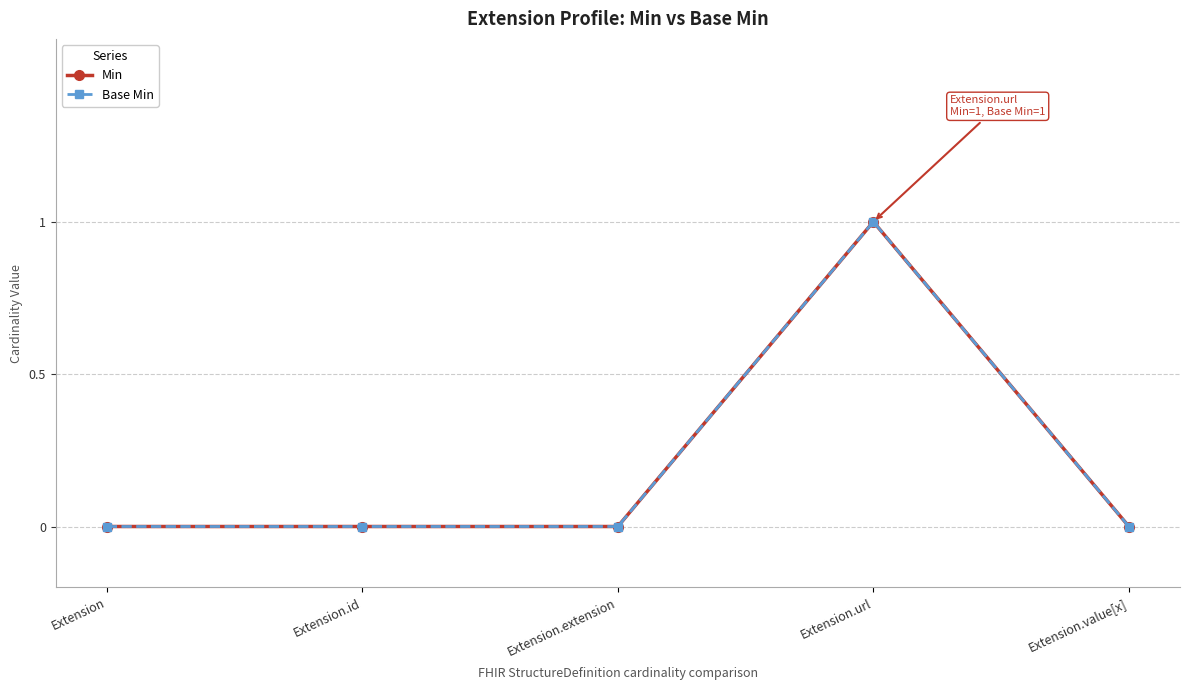

Reading right to left, what are all the values shown in this chart?

Min: Extension.value[x]=0	Extension.url=1	Extension.extension=0	Extension.id=0	Extension=0
Base Min: Extension.value[x]=0	Extension.url=1	Extension.extension=0	Extension.id=0	Extension=0